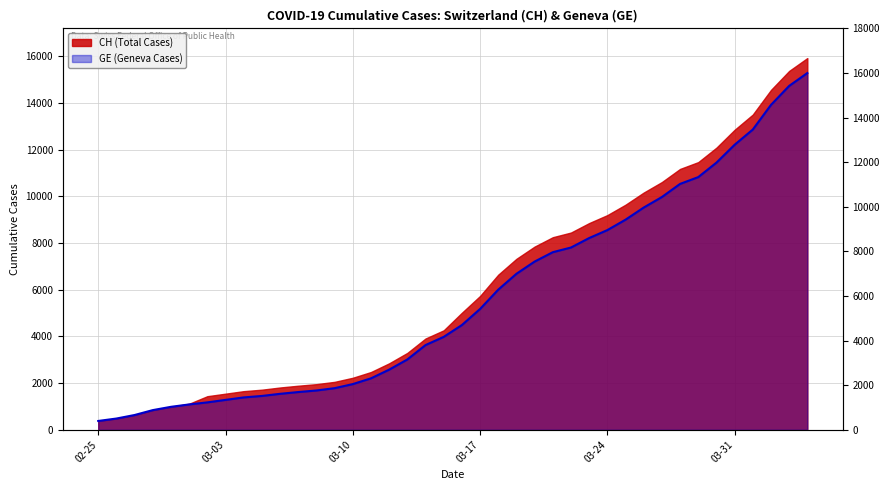

Which category has the lowest value across all series?

02-25